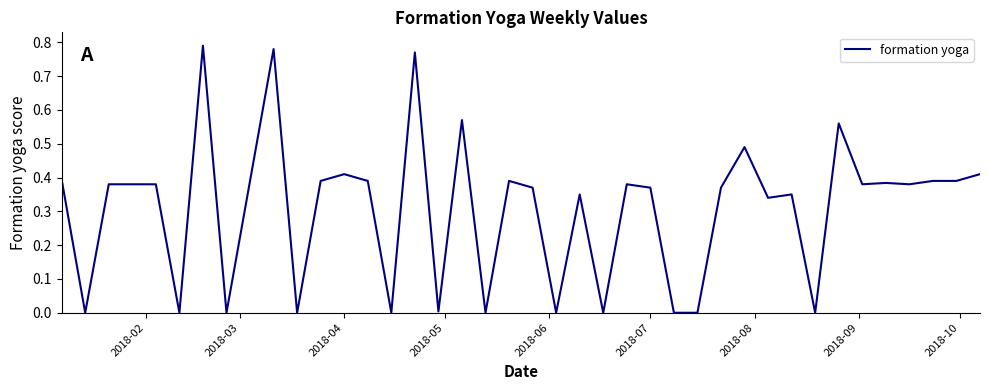

Is this an area chart (filled region under the line)?

No